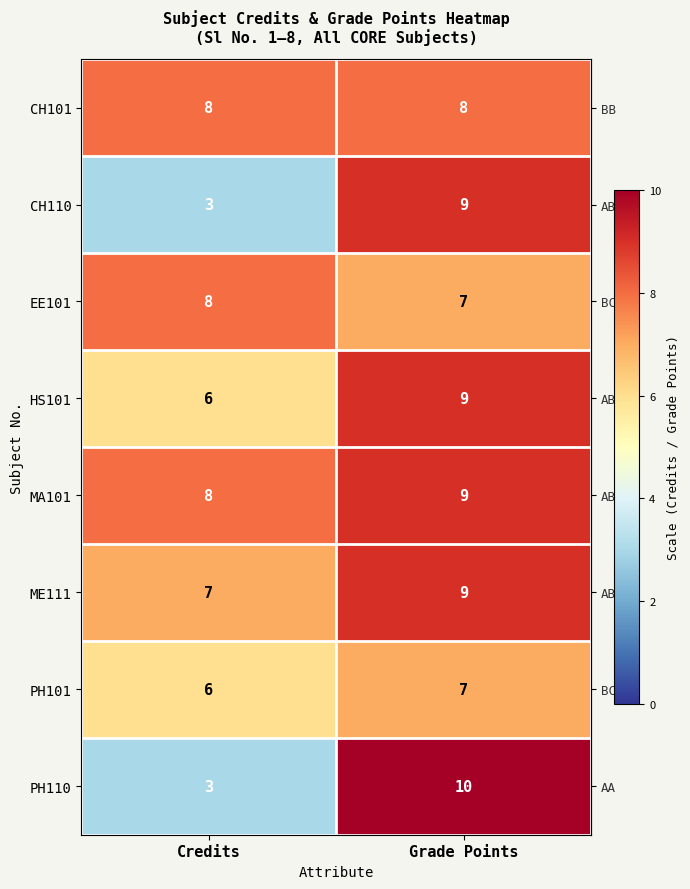

Reading right to left, list all the values displayed in this chart.

CH101: 8	8
CH110: 9	3
EE101: 7	8
HS101: 9	6
MA101: 9	8
ME111: 9	7
PH101: 7	6
PH110: 10	3